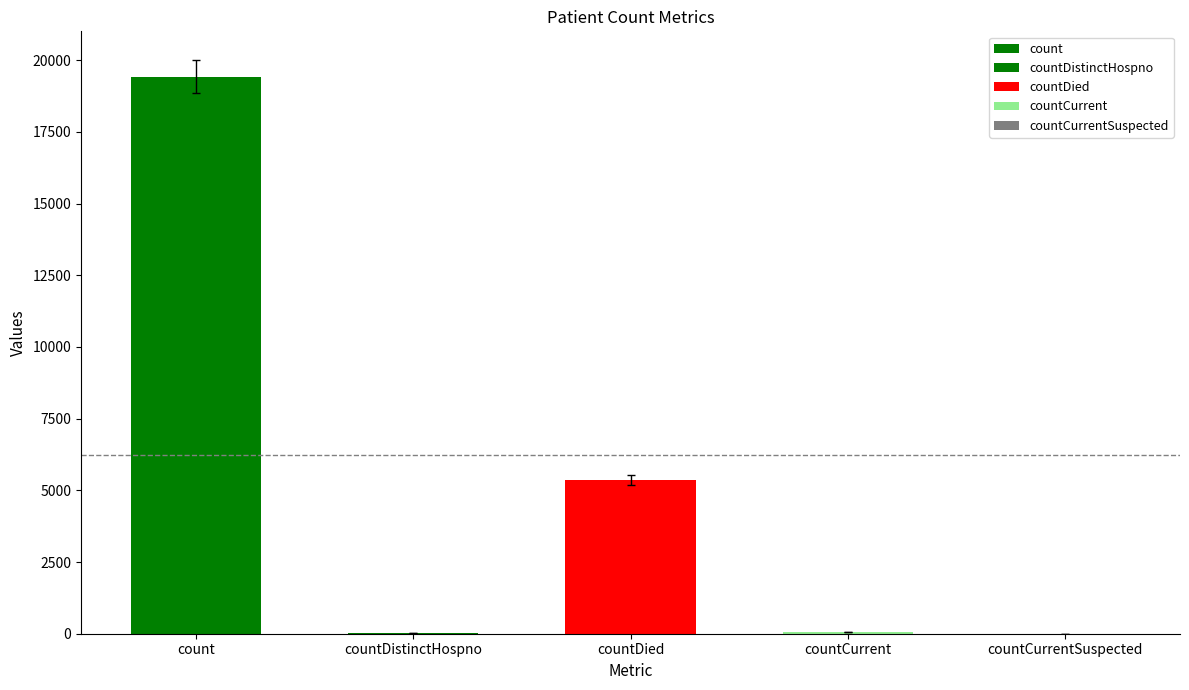

How many bars are there in total?

5